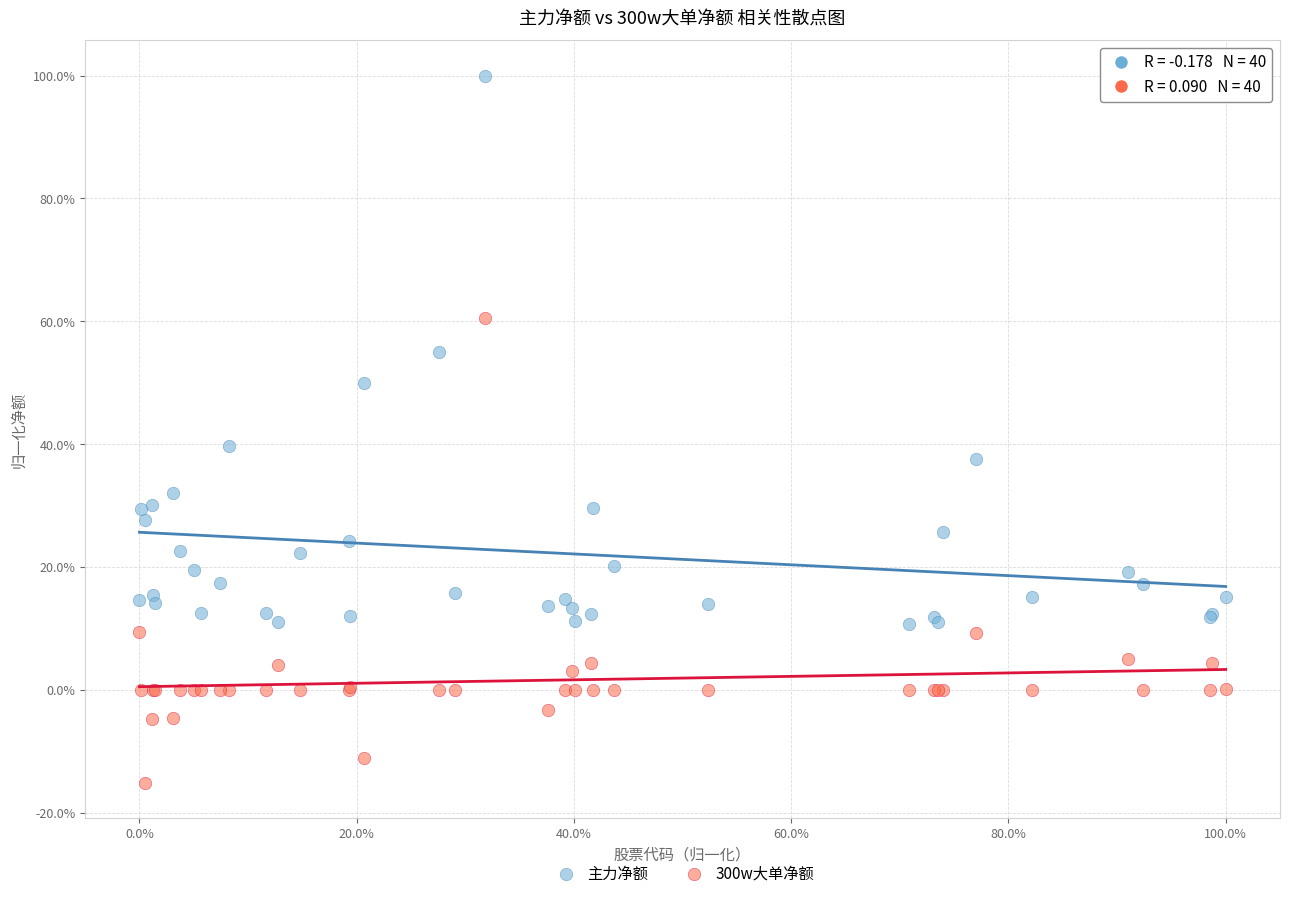

Which series contains the highest Y value?

主力净额